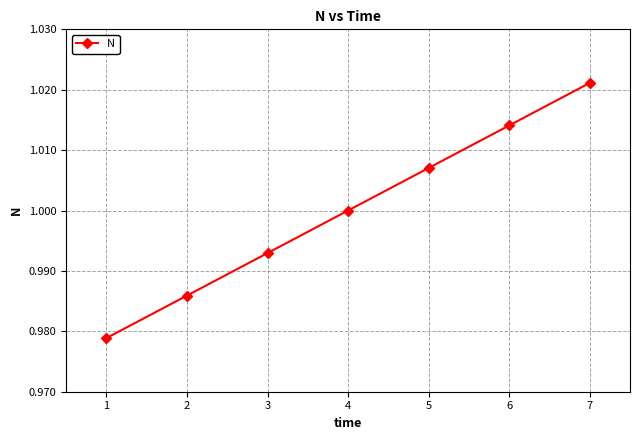

Which has a higher value, 6 or 7?

7